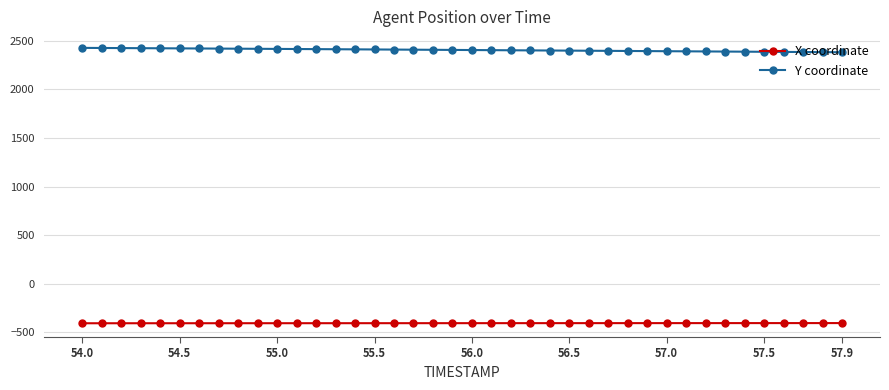

Which series has the widest spread of values?

Y coordinate